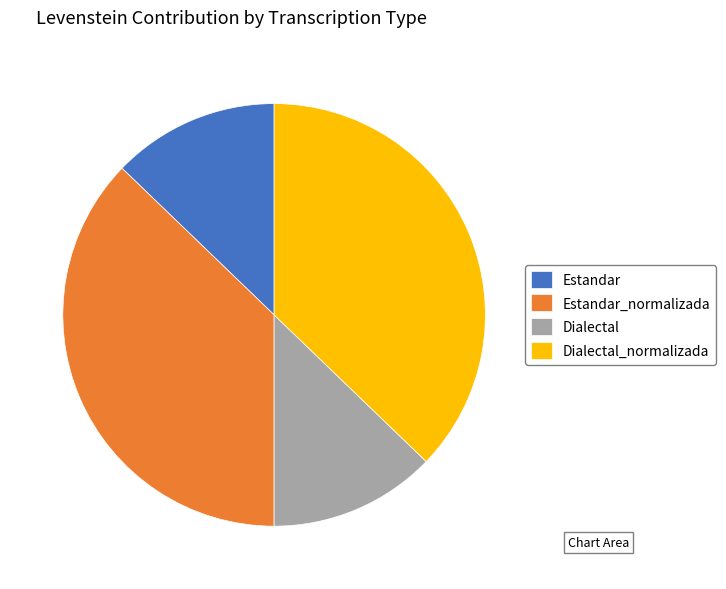

Is there any slice that represents more than half of the pie?

No